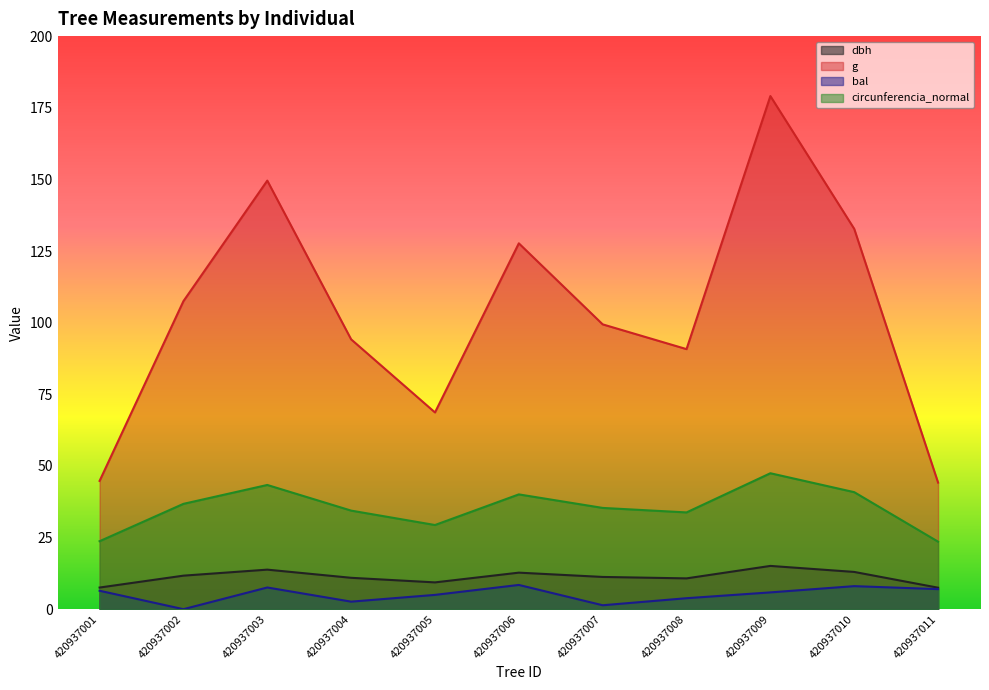

What is the difference between the second highest and minimum values in the circunferencia_normal series?

19.8